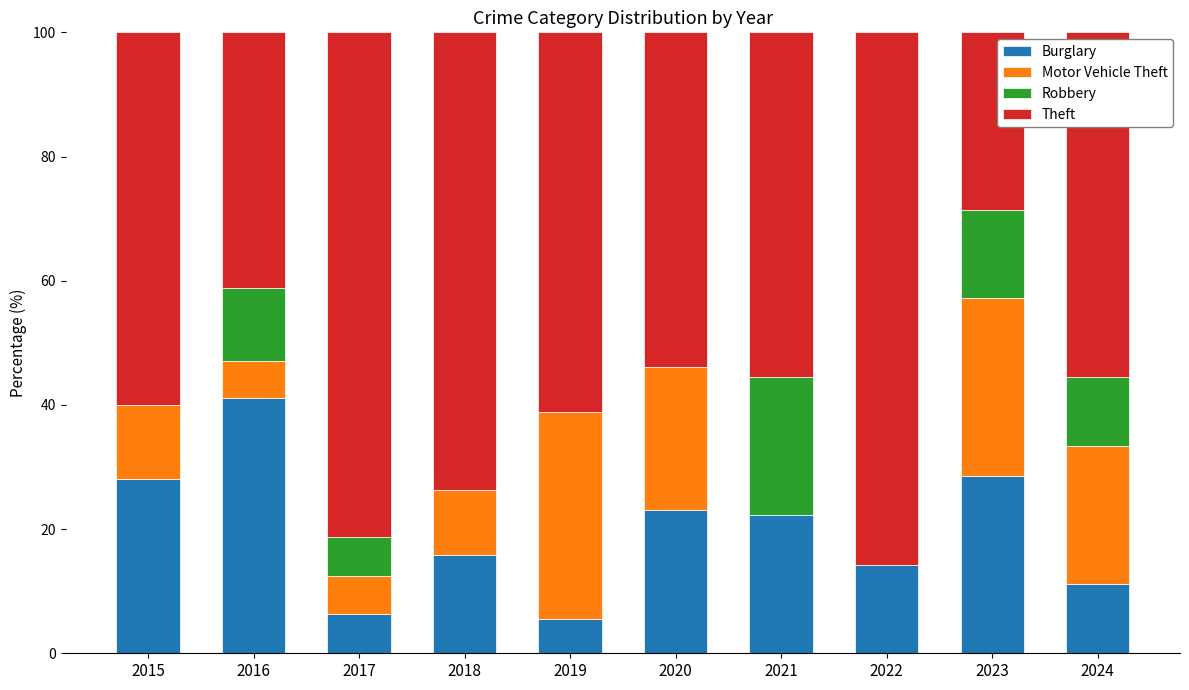

What is the total value across all series at 2022?

100.0